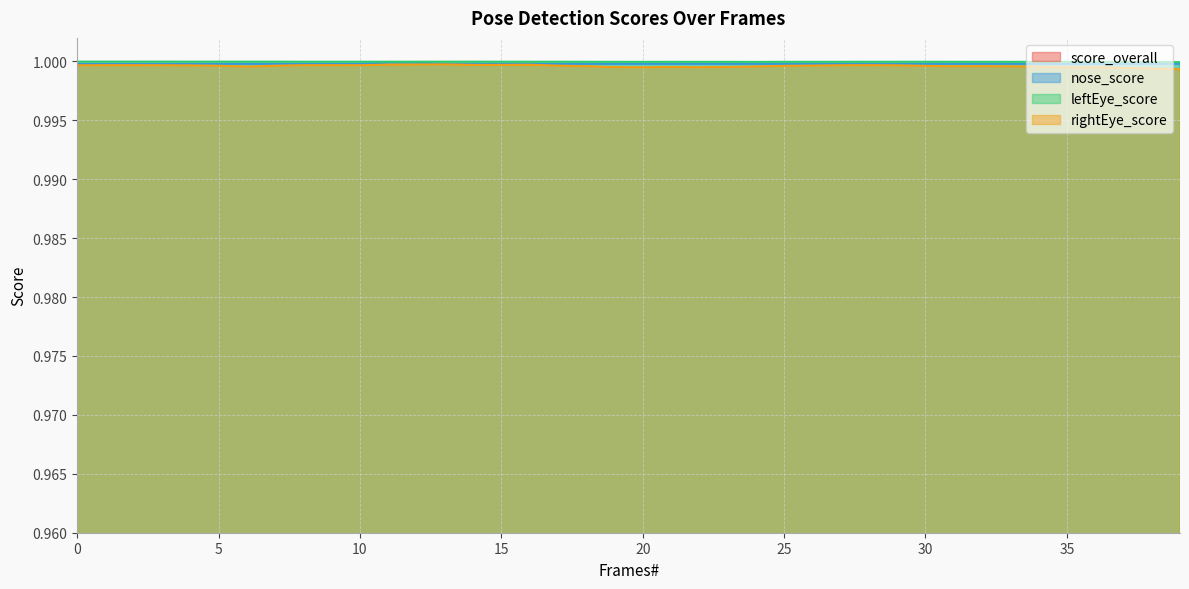

Is the value of rightEye_score at 30 greater than the value of nose_score at 22?

No